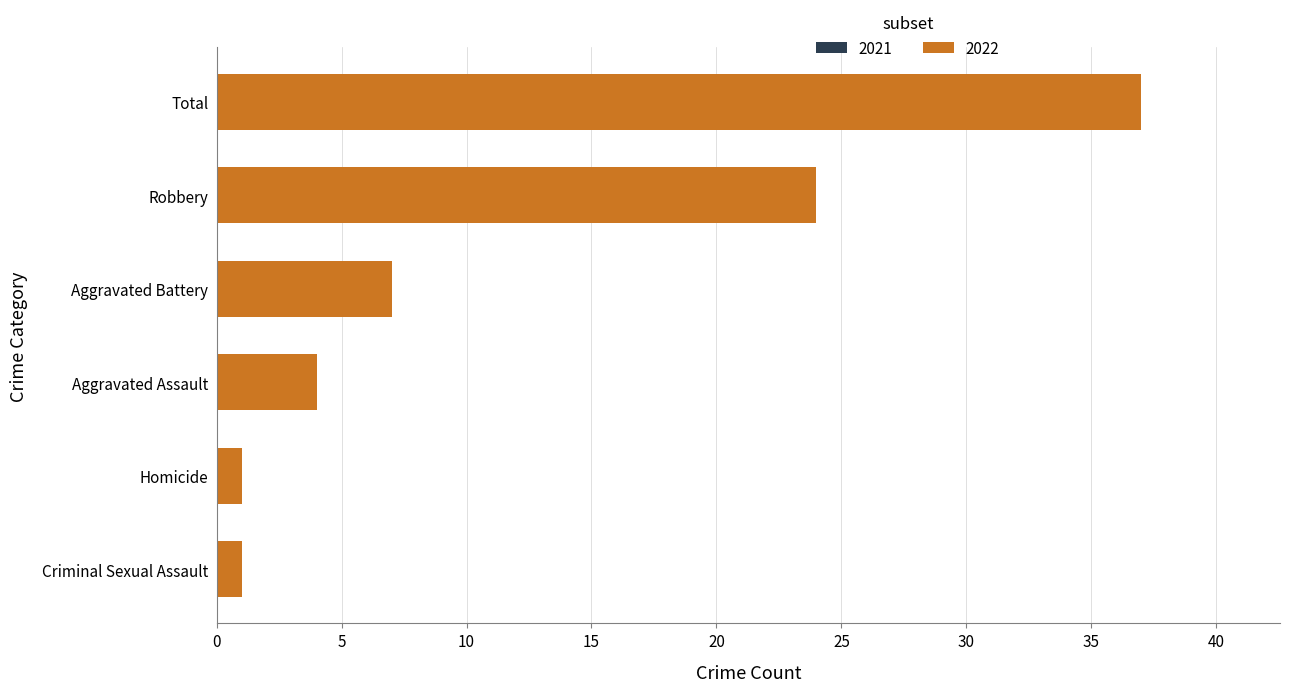

What is the approximate value at Aggravated Assault, to the nearest 5?

5